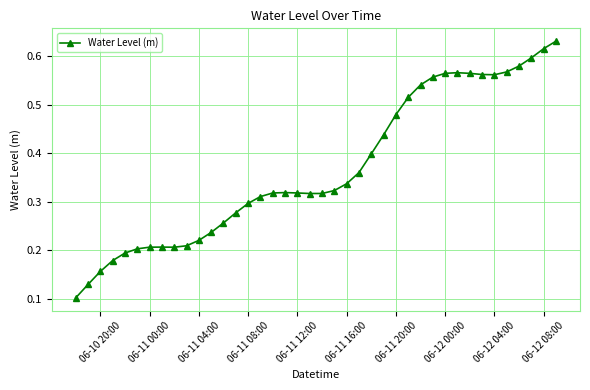

How many values are between 0 and 1?

40